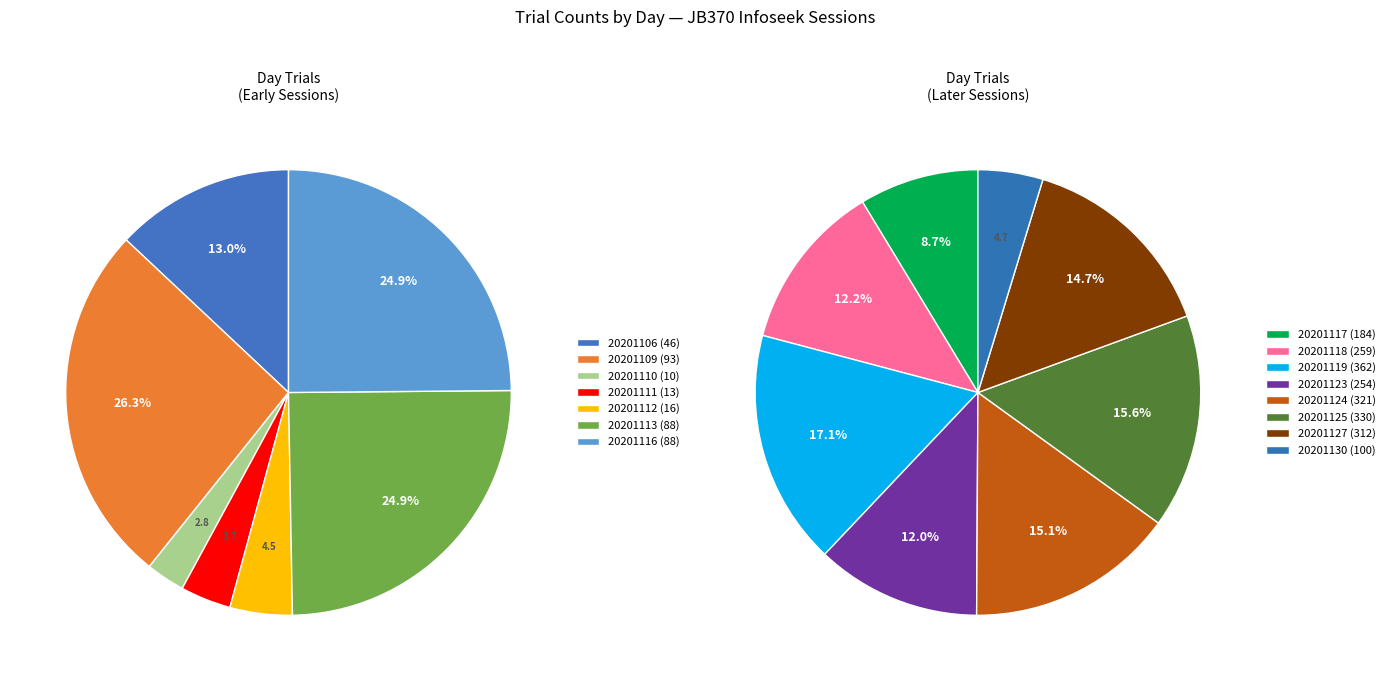

Count the number of slices in the pie.

15